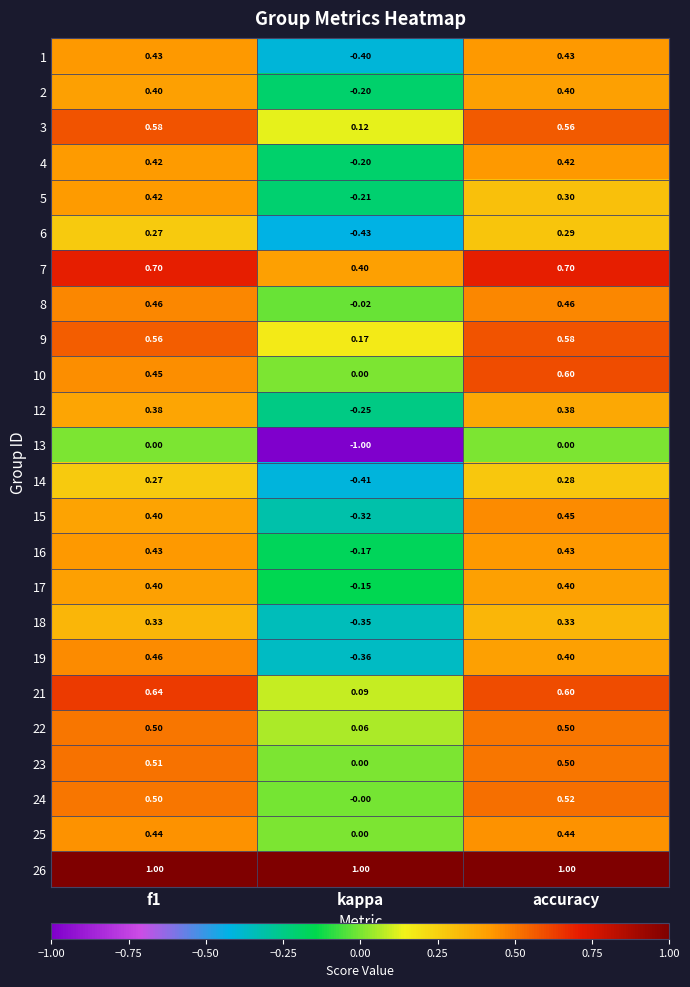

Is the value of 14 at f1 greater than the value of 16 at f1?

No